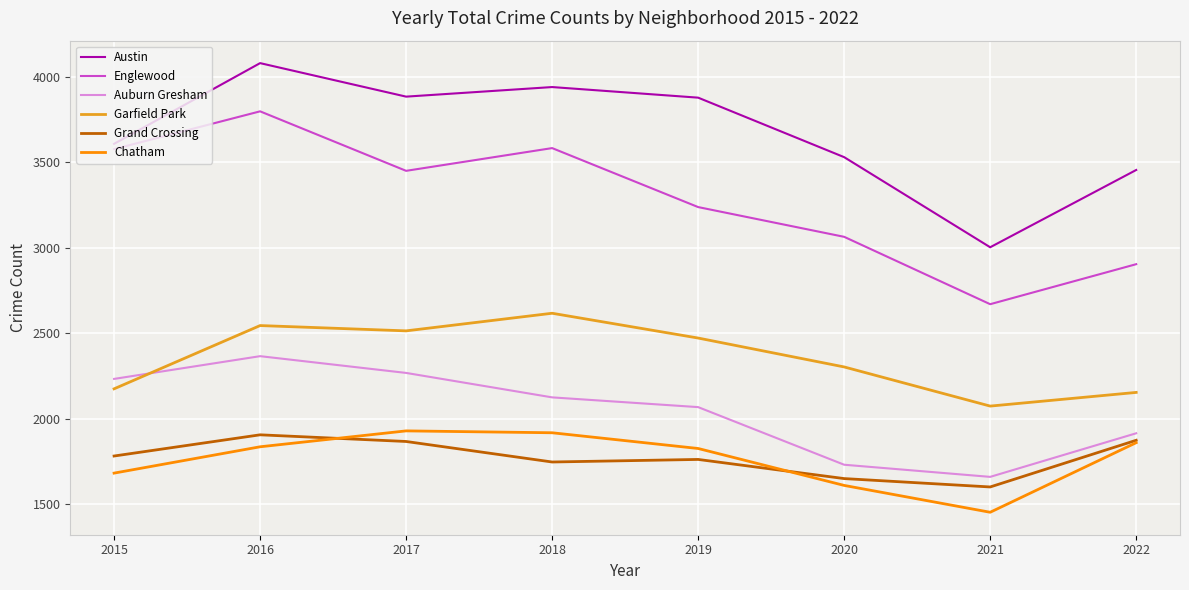

Is the value of Englewood at 2021 greater than the value of Auburn Gresham at 2018?

Yes